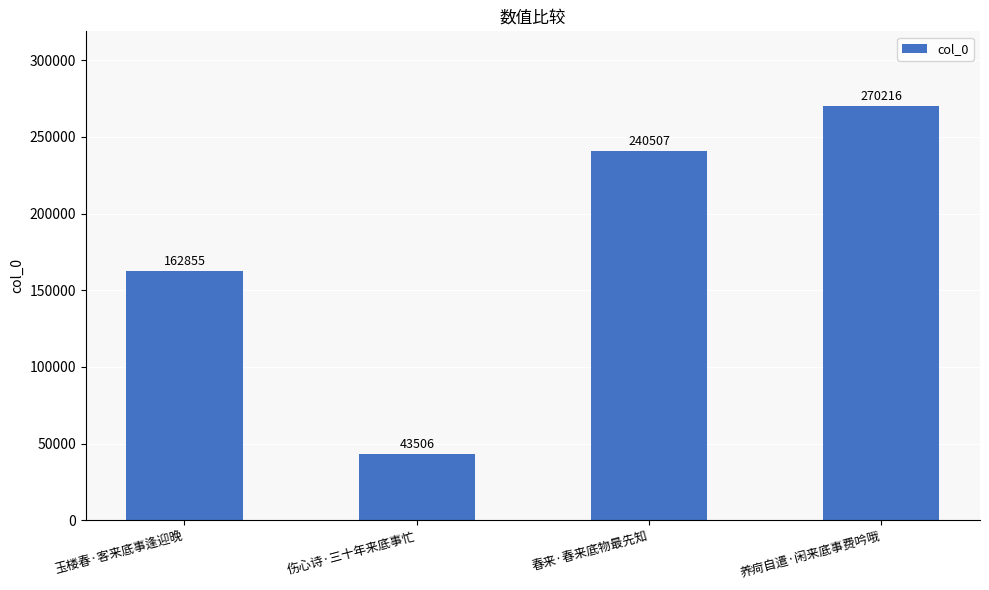

Are the bars grouped side by side (vs. stacked)?

No